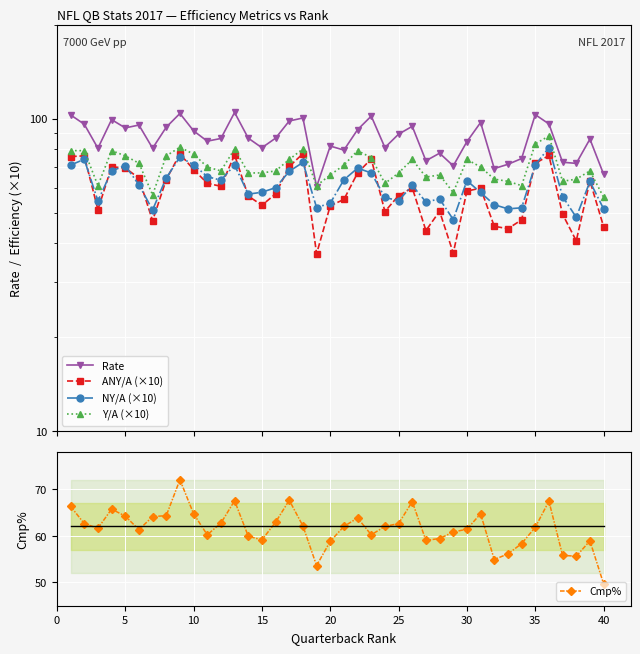

What is the value of the Cmp% point at the 29th from the left?

60.8